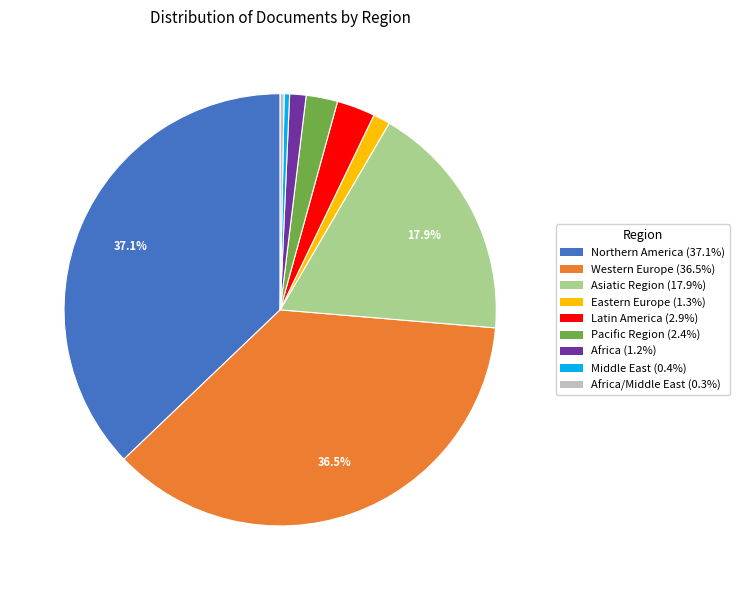

How much of the chart is everything except Northern America (37.1%)?

62.9%